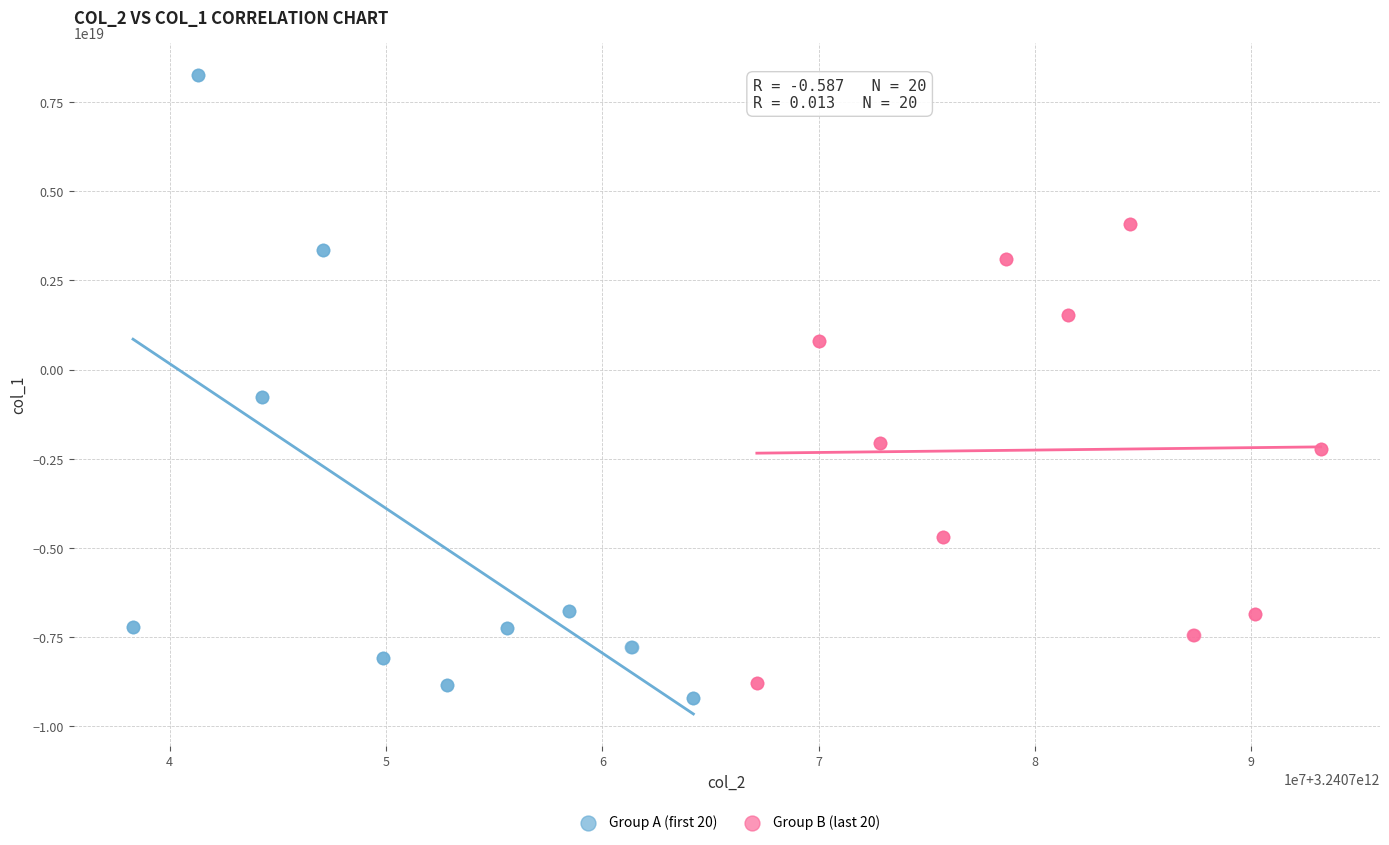

Which series contains the highest Y value?

Group A (first 20)